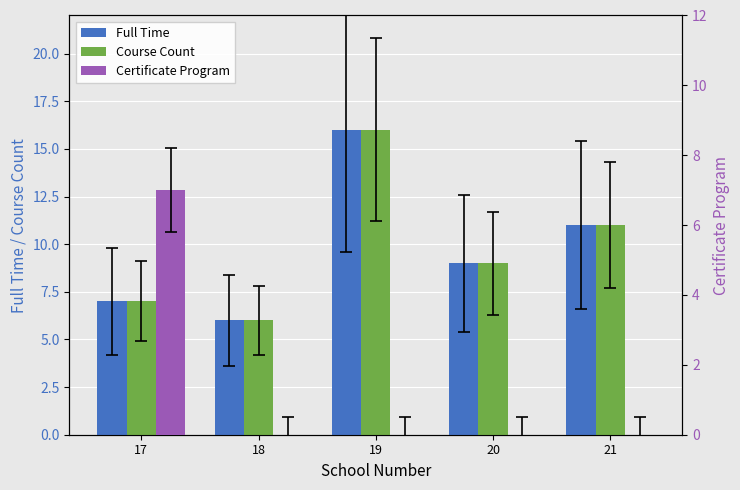

How many Course Count values are between 7 and 11?

3